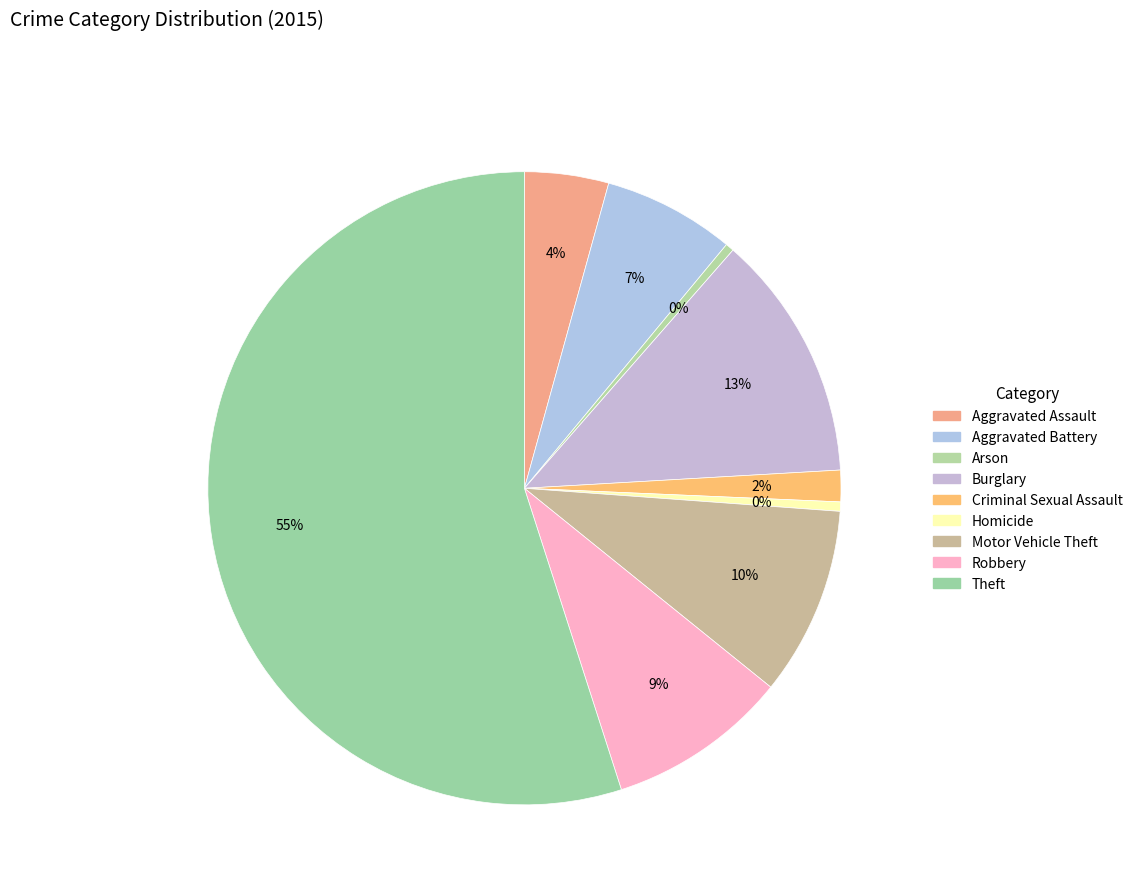

To the nearest percent, what is the combined percentage of Aggravated Battery and Robbery?

16%